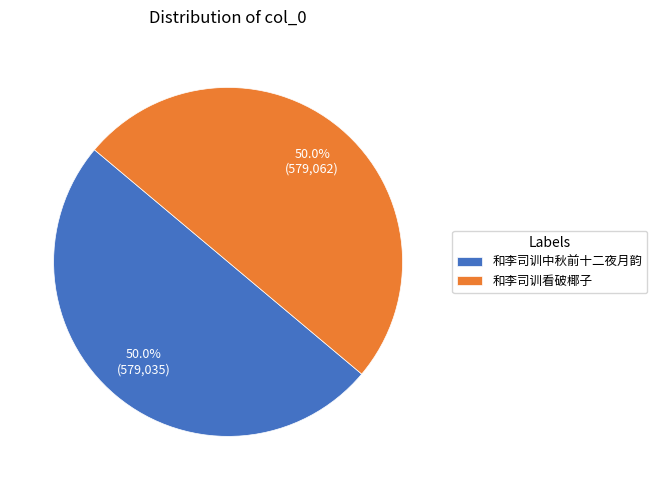

Is it true that 和李司训中秋前十二夜月韵 is 39% of the pie?

False